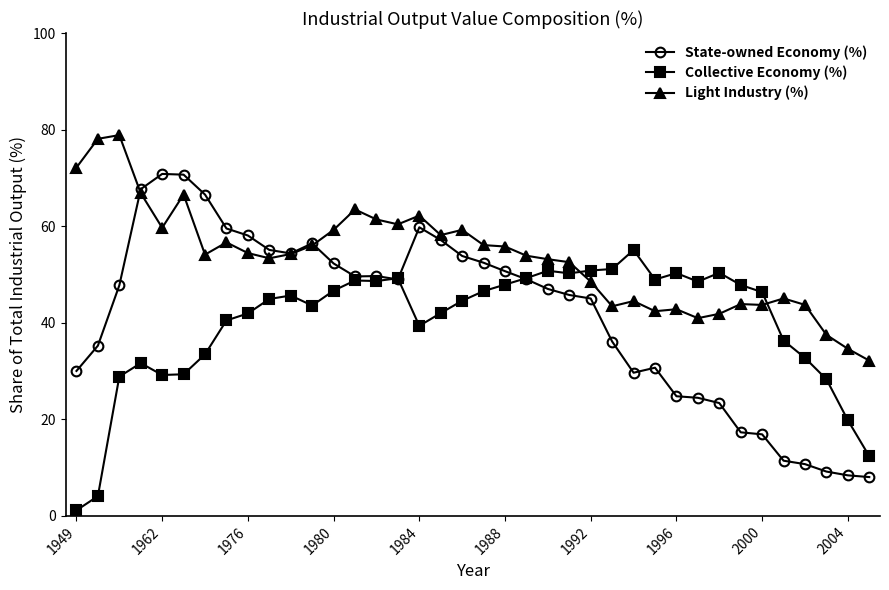

Which series has the largest range (max minus min)?

State-owned Economy (%)